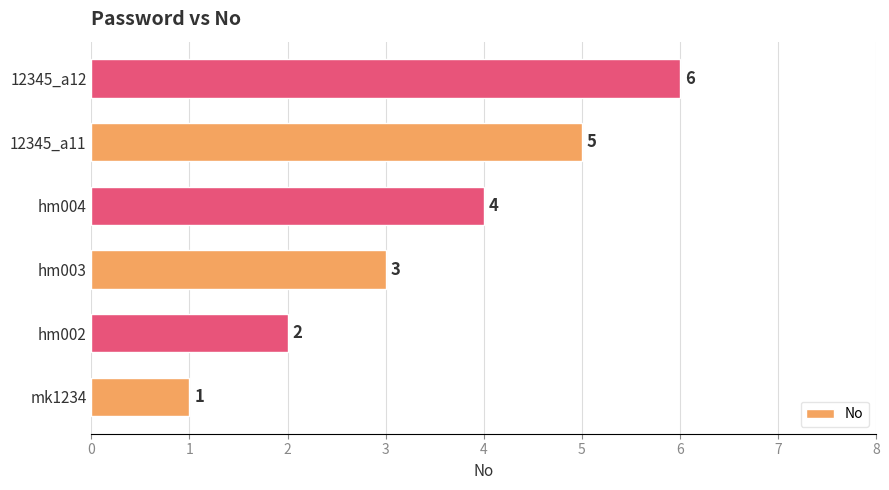

Approximately how many times larger is the value at hm002 compared to mk1234?

2.0